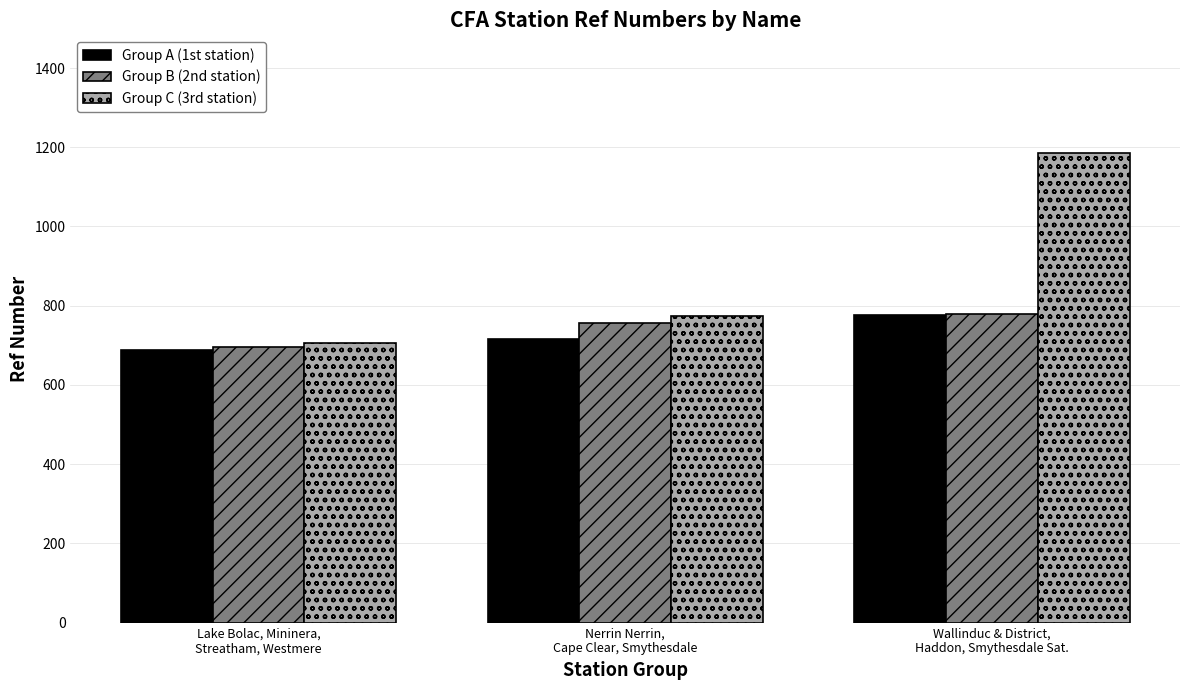

Reading left to right, extract all data points from this chart.

Group A (1st station): 687	715	776
Group B (2nd station): 695	756	778
Group C (3rd station): 705	773	1186